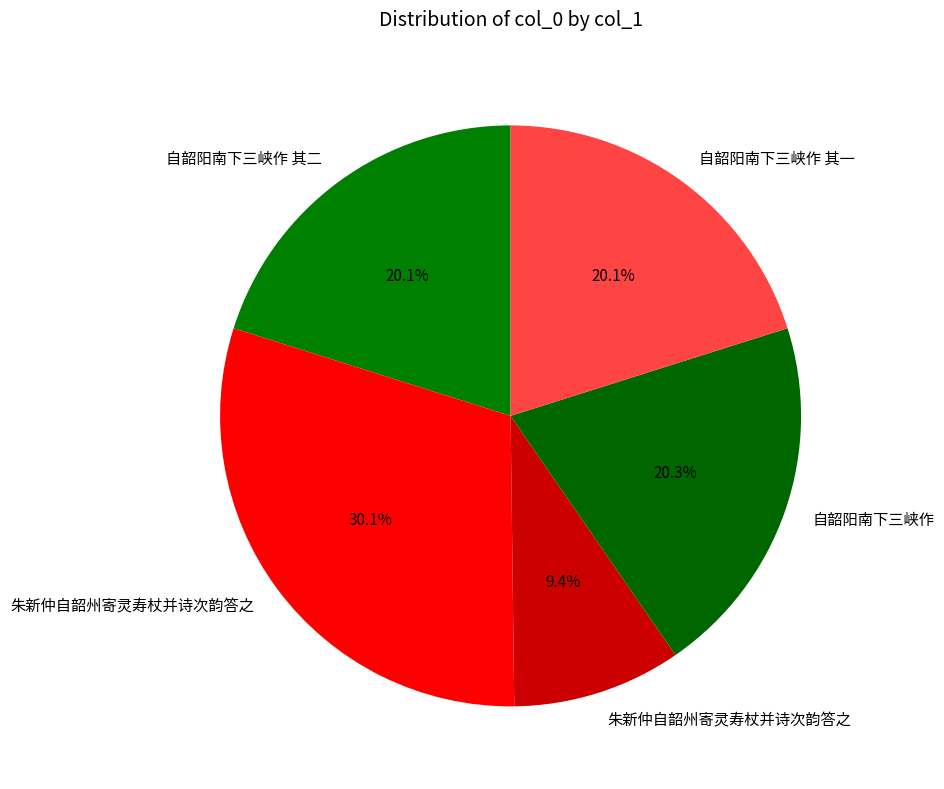

How many segments does this pie chart have?

5